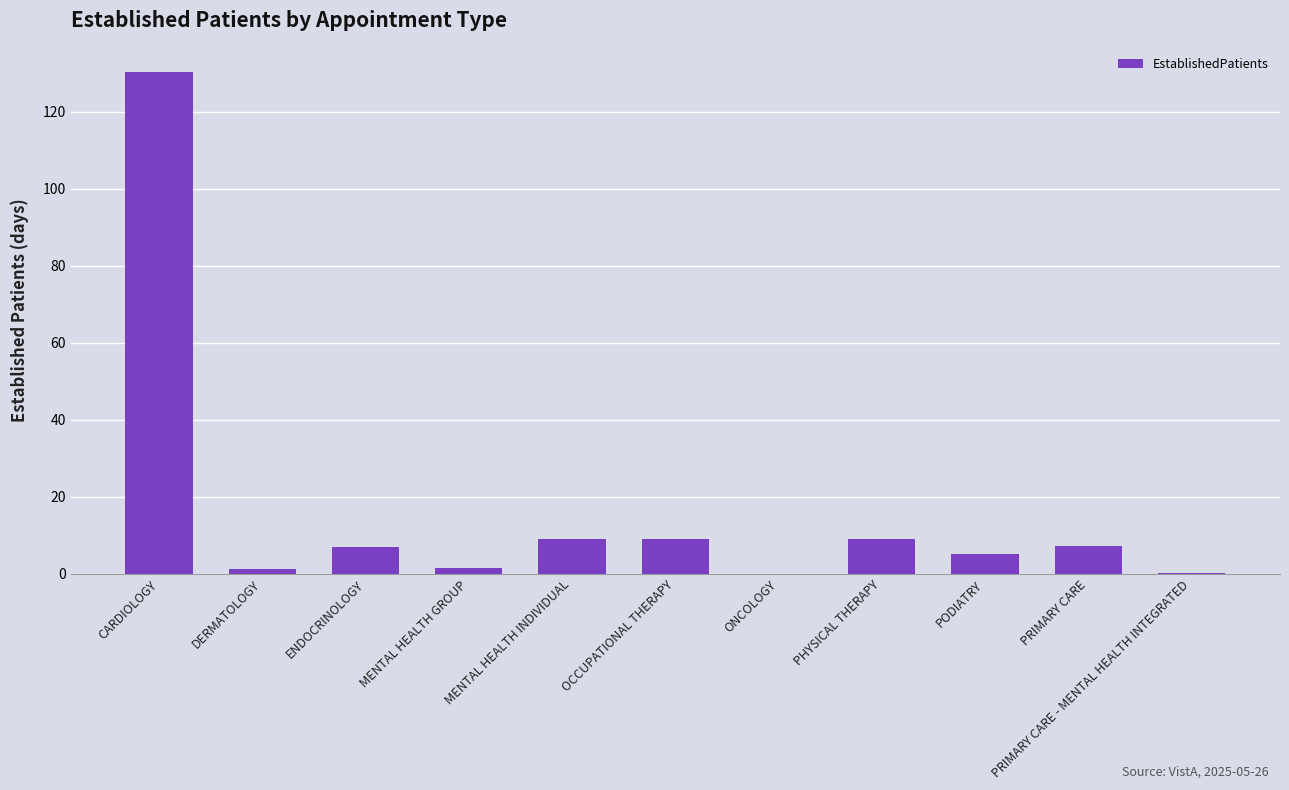

The chart shows a value of 130.5 at CARDIOLOGY. True or false?

True